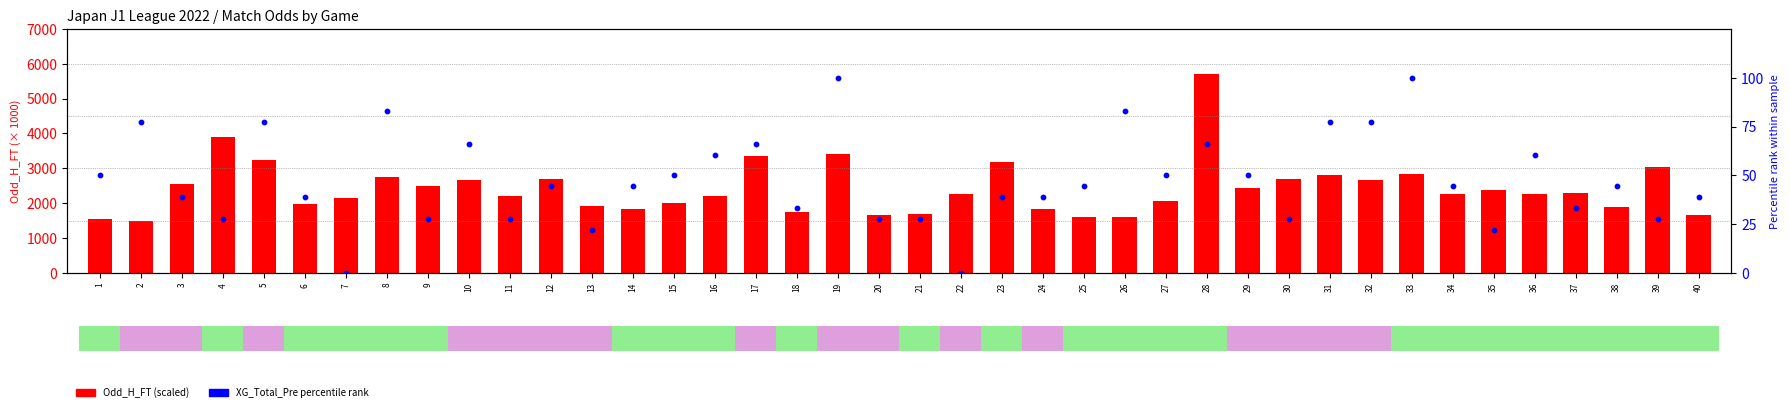

Which series reaches the maximum Y coordinate?

Odd_H_FT (scaled)